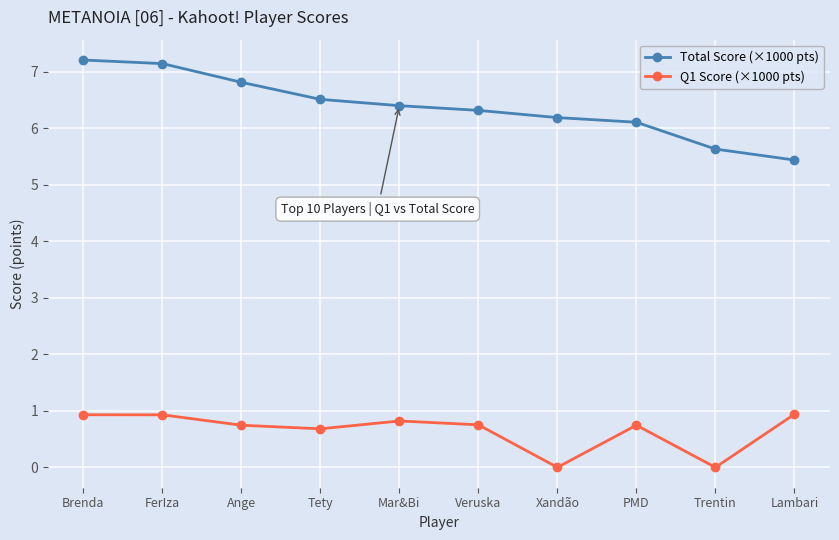

What are all the series names shown in the legend?

Total Score (×1000 pts), Q1 Score (×1000 pts)